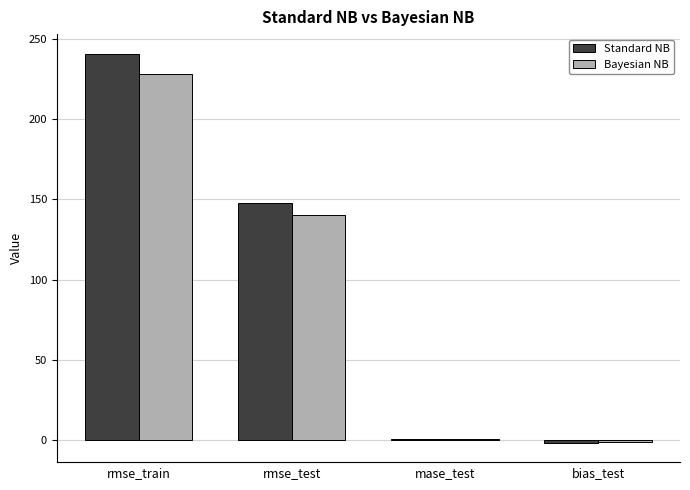

What is the approximate value of Bayesian NB at mase_test?

0.6